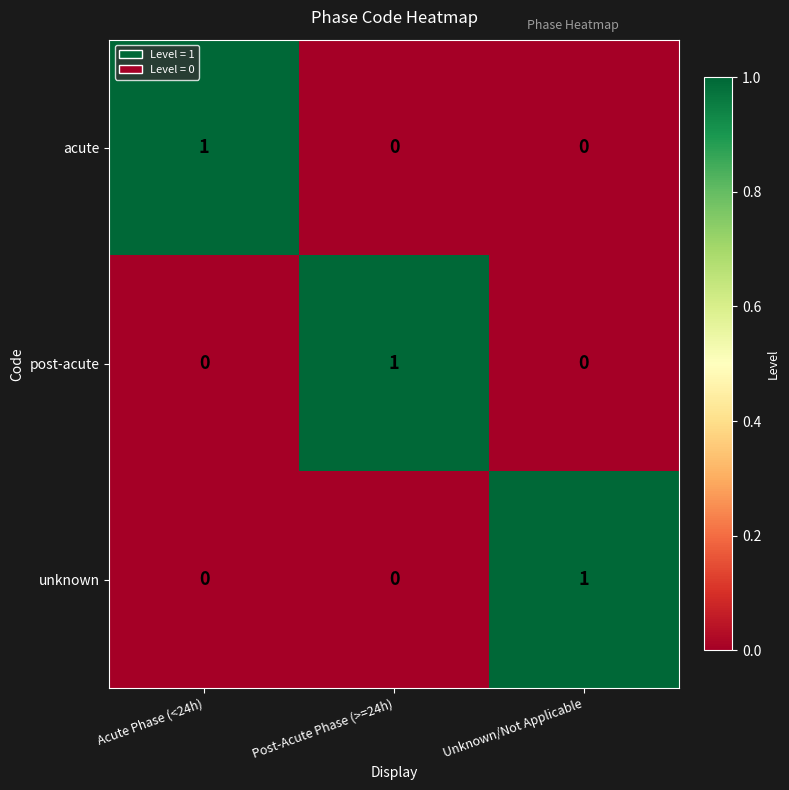

Reading left to right, list all the values displayed in this chart.

acute: Acute Phase (<24h)=1	Post-Acute Phase (>=24h)=0	Unknown/Not Applicable=0
post-acute: Acute Phase (<24h)=0	Post-Acute Phase (>=24h)=1	Unknown/Not Applicable=0
unknown: Acute Phase (<24h)=0	Post-Acute Phase (>=24h)=0	Unknown/Not Applicable=1